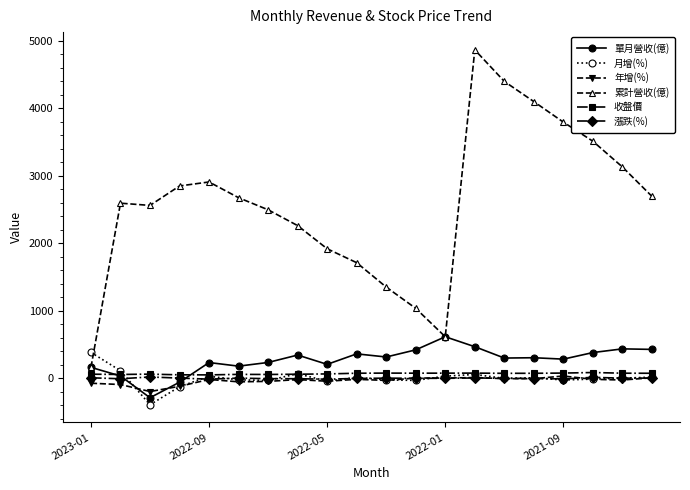

Which series has the widest spread of values?

累計營收(億)